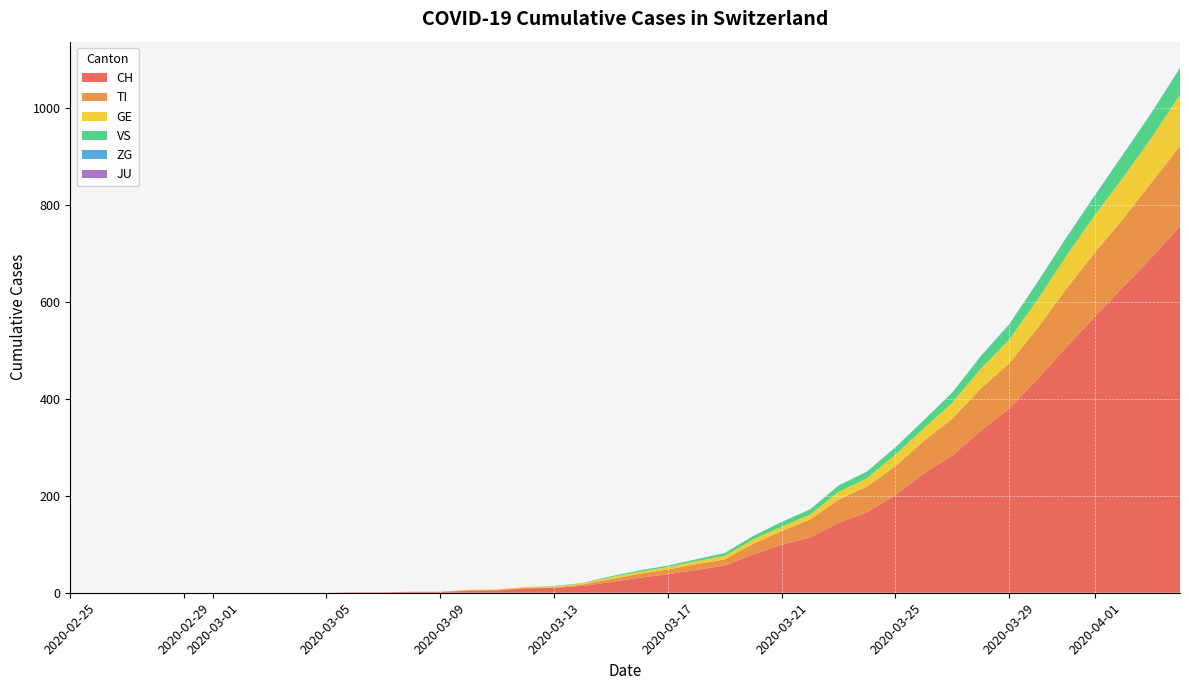

Reading left to right, extract all data points from this chart.

CH: 0=0	1=0	2=0	3=0	4=0	5=0	6=0	7=0	8=0	9=0	10=1	11=1	12=2	13=2	14=4	15=5	16=9	17=10	18=14	19=22	20=31	21=38	22=47	23=56	24=79	25=99	26=114	27=144	28=166	29=201	30=246	31=283	32=334	33=380	34=441	35=506	36=569	37=630	38=691	39=756
TI: 0=0	1=0	2=0	3=0	4=0	5=0	6=0	7=0	8=0	9=0	10=0	11=0	12=0	13=0	14=1	15=1	16=1	17=1	18=3	19=6	20=8	21=10	22=12	23=13	24=22	25=28	26=37	27=48	28=53	29=60	30=67	31=76	32=87	33=93	34=105	35=120	36=132	37=141	38=155	39=165
GE: 0=0	1=0	2=0	3=0	4=0	5=0	6=0	7=0	8=0	9=0	10=0	11=0	12=0	13=0	14=1	15=1	16=2	17=2	18=2	19=4	20=4	21=5	22=6	23=7	24=9	25=9	26=10	27=16	28=17	29=24	30=26	31=33	32=41	33=49	34=59	35=68	36=77	37=85	38=92	39=106
VS: 0=0	1=0	2=0	3=0	4=0	5=0	6=0	7=0	8=0	9=0	10=0	11=0	12=0	13=0	14=0	15=0	16=0	17=1	18=1	19=2	20=3	21=3	22=4	23=6	24=7	25=10	26=11	27=13	28=14	29=15	30=17	31=21	32=25	33=31	34=35	35=37	36=40	37=47	38=51	39=53
ZG: 0=0	1=0	2=0	3=0	4=0	5=0	6=0	7=0	8=0	9=0	10=0	11=0	12=0	13=0	14=0	15=0	16=0	17=0	18=0	19=0	20=0	21=0	22=0	23=0	24=0	25=0	26=0	27=0	28=0	29=0	30=0	31=0	32=1	33=1	34=1	35=1	36=1	37=1	38=1	39=2
JU: 0=0	1=0	2=0	3=0	4=0	5=0	6=0	7=0	8=0	9=0	10=0	11=0	12=0	13=0	14=0	15=0	16=0	17=0	18=0	19=0	20=0	21=0	22=0	23=0	24=0	25=0	26=0	27=0	28=0	29=0	30=0	31=0	32=0	33=0	34=0	35=0	36=0	37=0	38=0	39=0